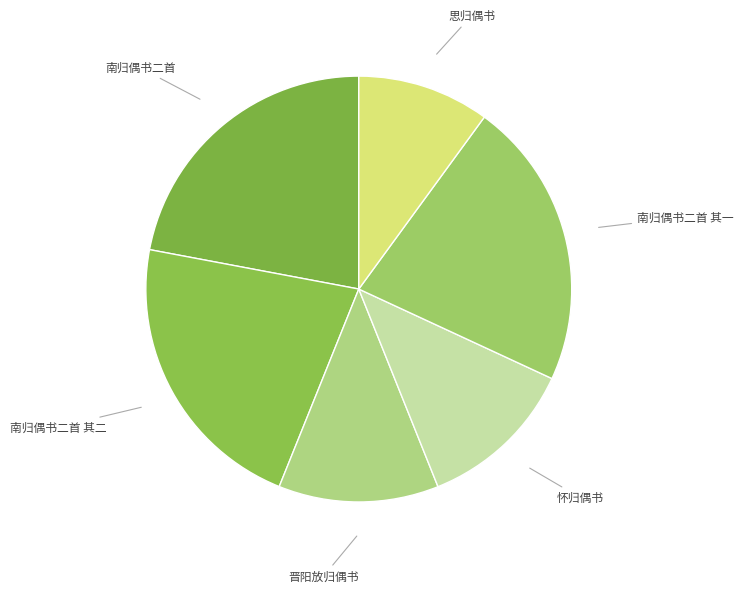

Count the number of slices in the pie.

6